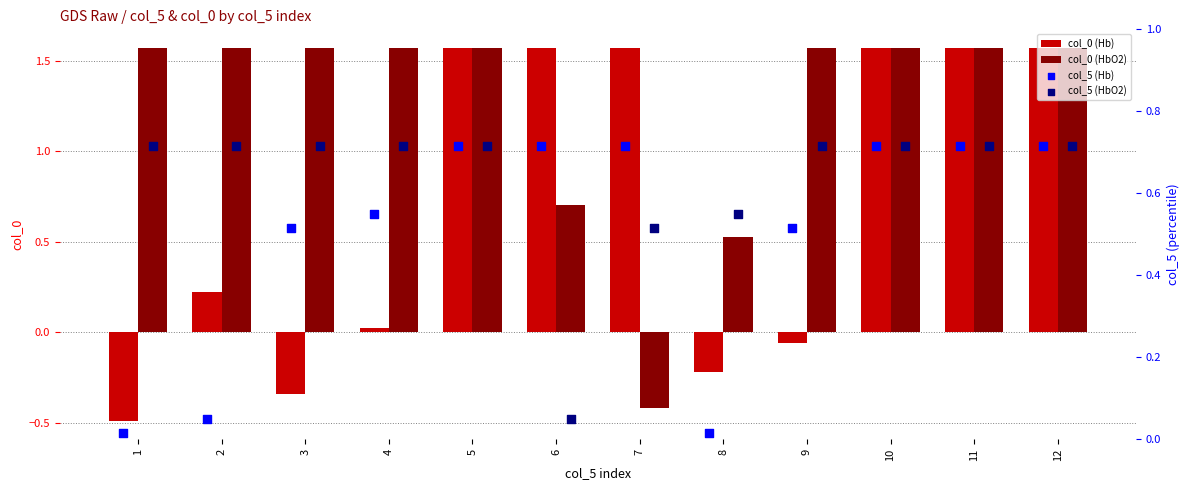

How many col_0 (HbO2) values are between 1 and 2?

9